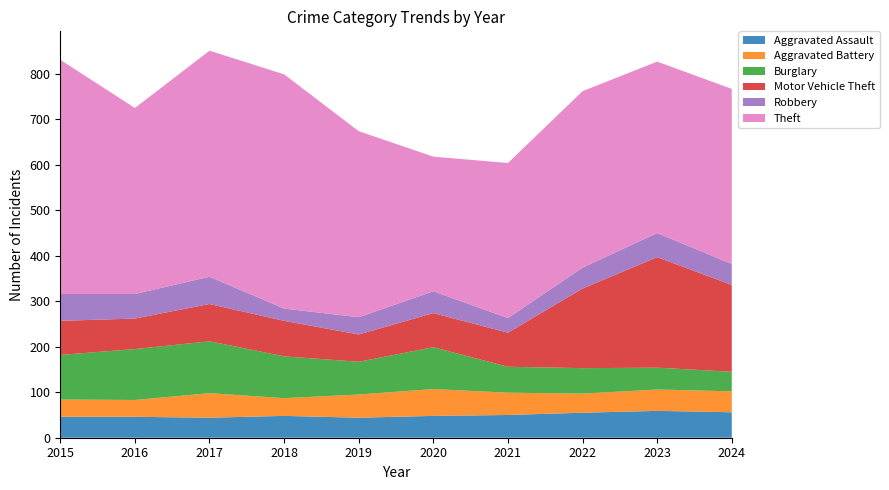

Reading left to right, extract all data points from this chart.

Aggravated Assault: 2015=46	2016=46	2017=44	2018=48	2019=44	2020=48	2021=50	2022=55	2023=59	2024=56
Aggravated Battery: 2015=38	2016=37	2017=54	2018=39	2019=51	2020=59	2021=49	2022=42	2023=47	2024=46
Burglary: 2015=98	2016=112	2017=114	2018=92	2019=72	2020=92	2021=57	2022=56	2023=48	2024=43
Motor Vehicle Theft: 2015=75	2016=67	2017=82	2018=78	2019=60	2020=75	2021=75	2022=175	2023=243	2024=191
Robbery: 2015=59	2016=54	2017=60	2018=27	2019=38	2020=48	2021=32	2022=46	2023=53	2024=46
Theft: 2015=515	2016=409	2017=497	2018=515	2019=409	2020=296	2021=341	2022=388	2023=377	2024=385